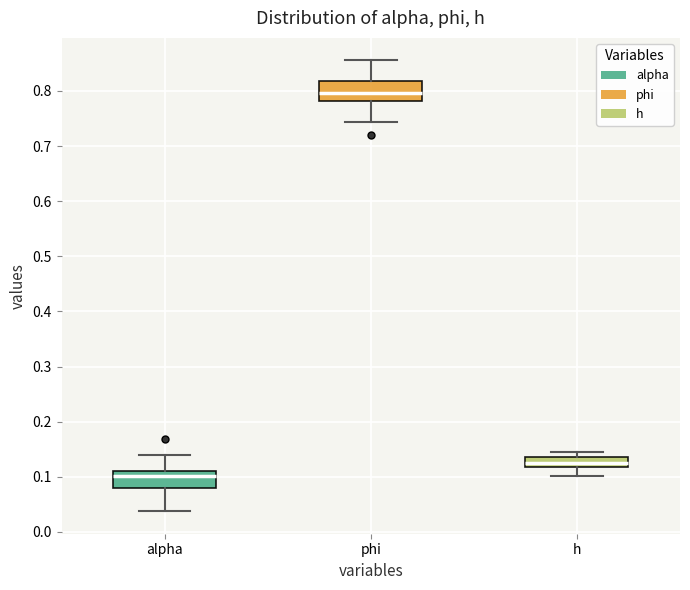

Where does the lower whisker of the box for alpha end on the y-axis? The values are not printed on the chart, so give them approximately, as read against the axis.

0.04